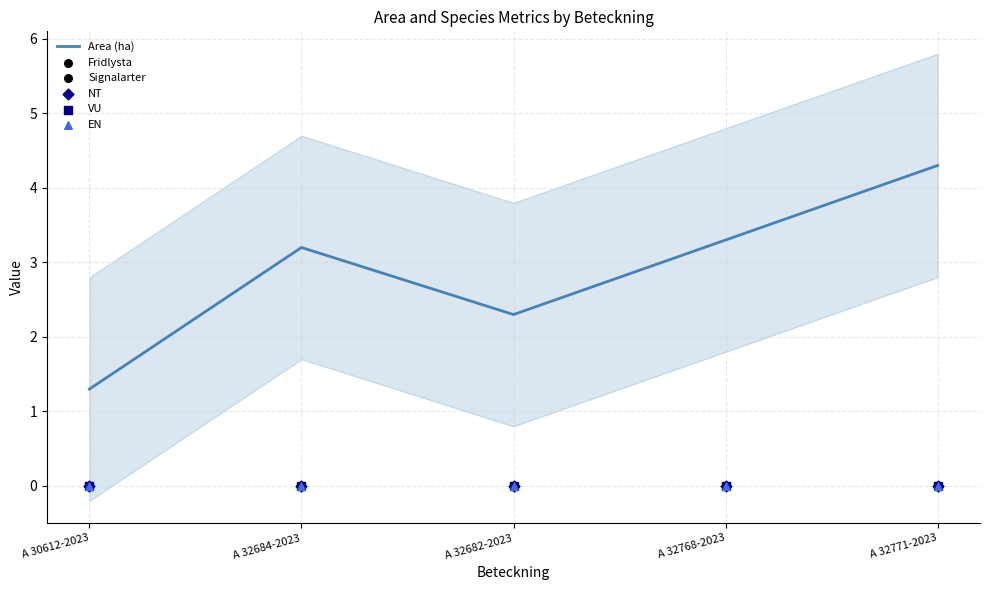

Which series has the largest Y range (max minus min)?

Area (ha)